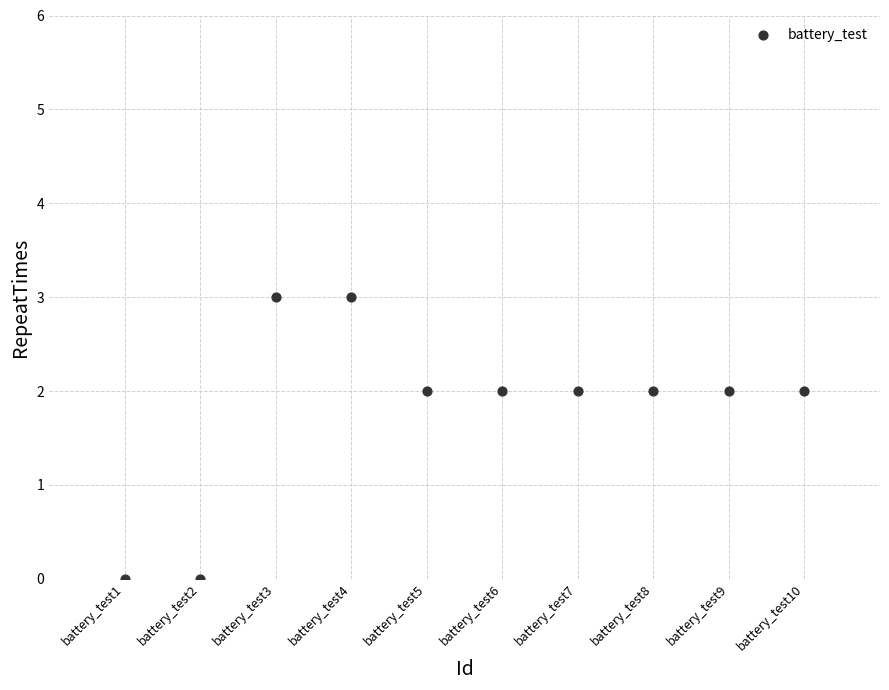

What is the range of X values (max minus min)?

9